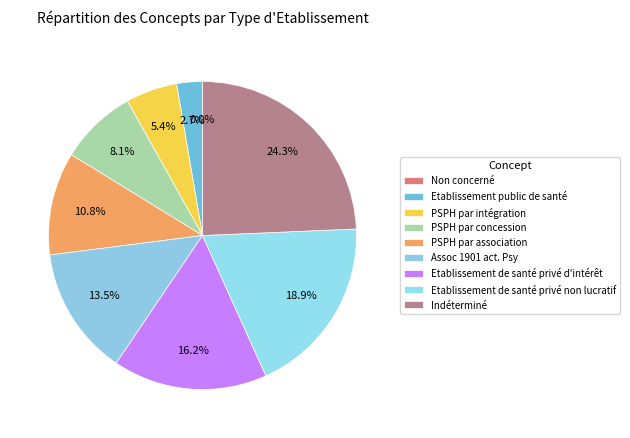

What is the change in value from PSPH par association to Assoc 1901 act. Psy?

+1